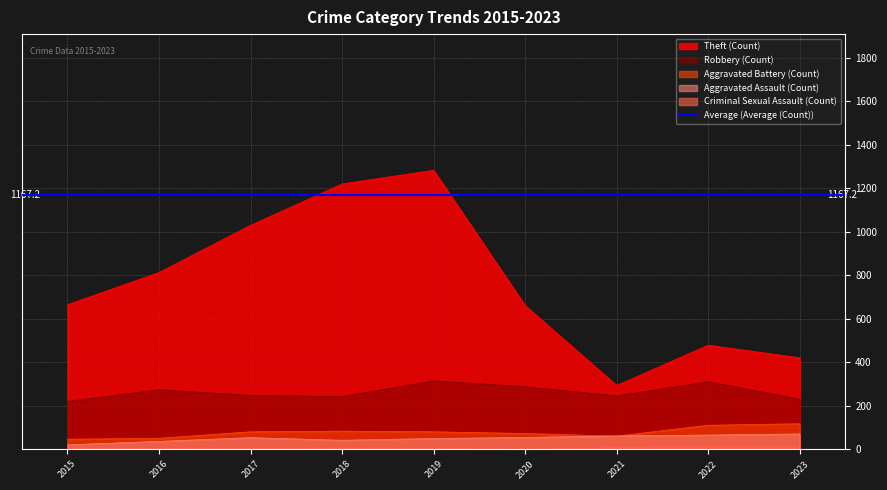

Reading left to right, extract all data points from this chart.

Robbery: 2015=221	2016=274	2017=248	2018=243	2019=315	2020=288	2021=246	2022=311	2023=231
Theft: 2015=665	2016=813	2017=1030	2018=1220	2019=1283	2020=661	2021=294	2022=479	2023=421
Aggravated Battery: 2015=47	2016=51	2017=81	2018=84	2019=81	2020=73	2021=61	2022=111	2023=118
Aggravated Assault: 2015=21	2016=37	2017=54	2018=42	2019=50	2020=55	2021=62	2022=66	2023=71
Criminal Sexual Assault: 2015=7	2016=5	2017=4	2018=5	2019=4	2020=0	2021=9	2022=14	2023=12